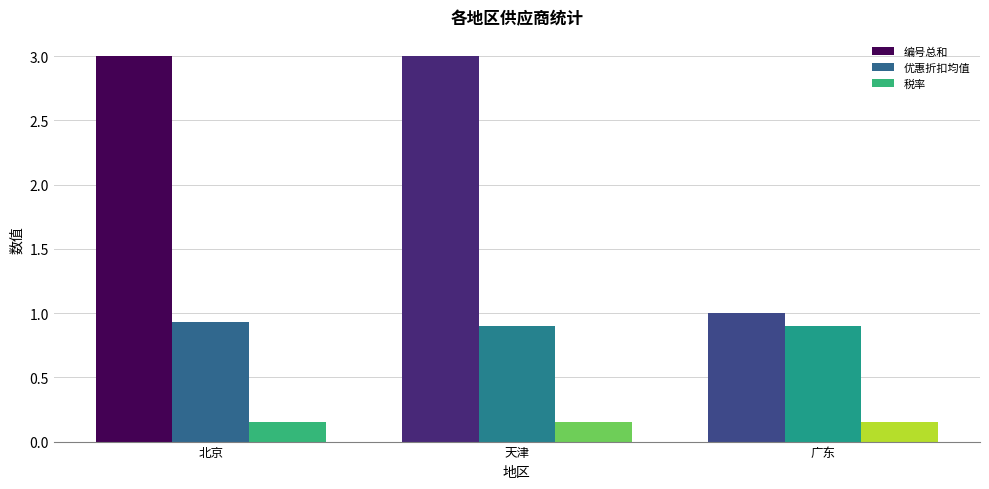

Count the number of data series in this chart.

3